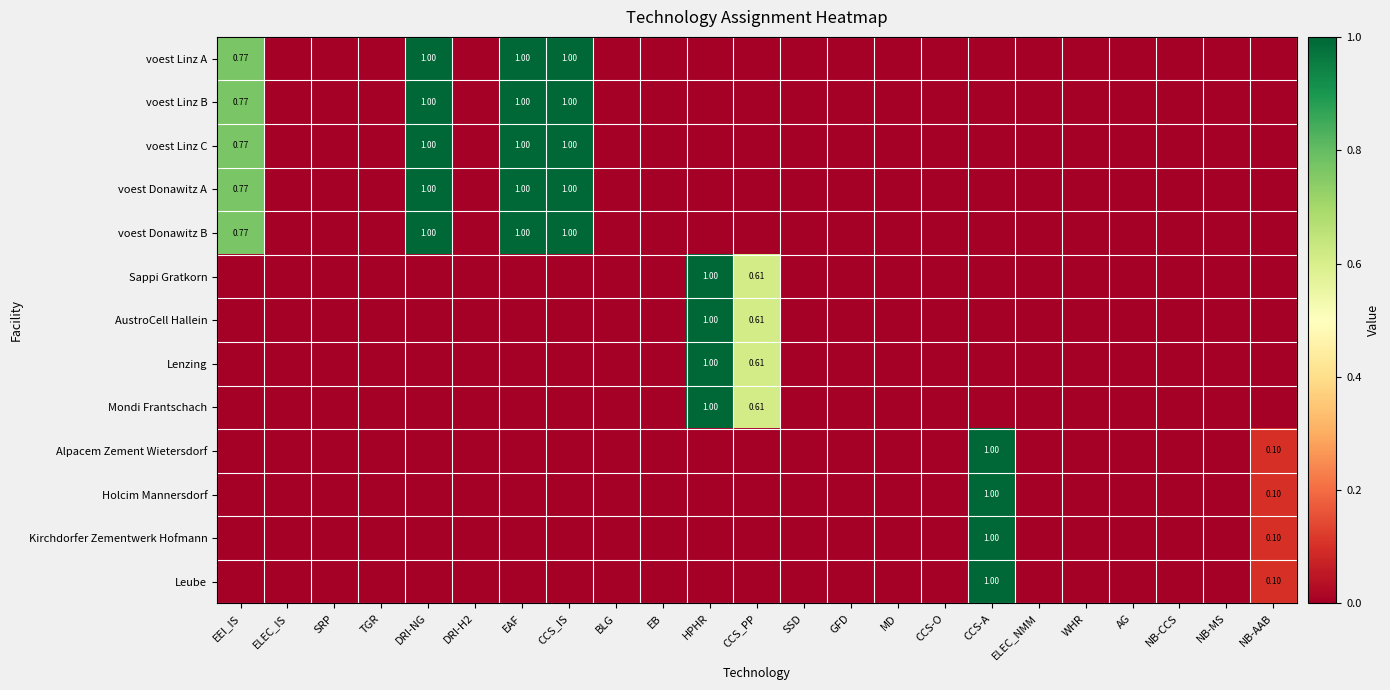

Count the AustroCell Hallein values in the range 0 to 1.

23